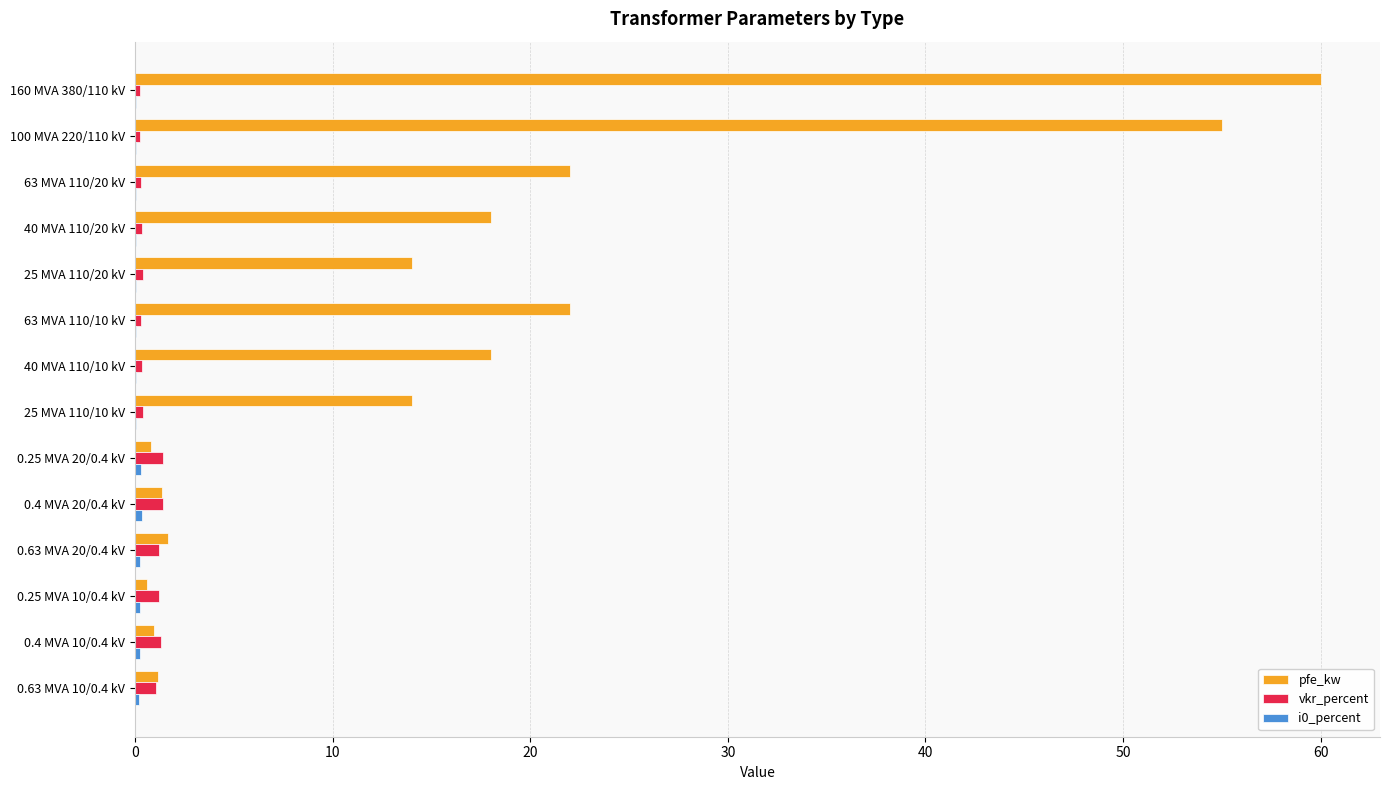

What is the sum of all pfe_kw values?

229.5